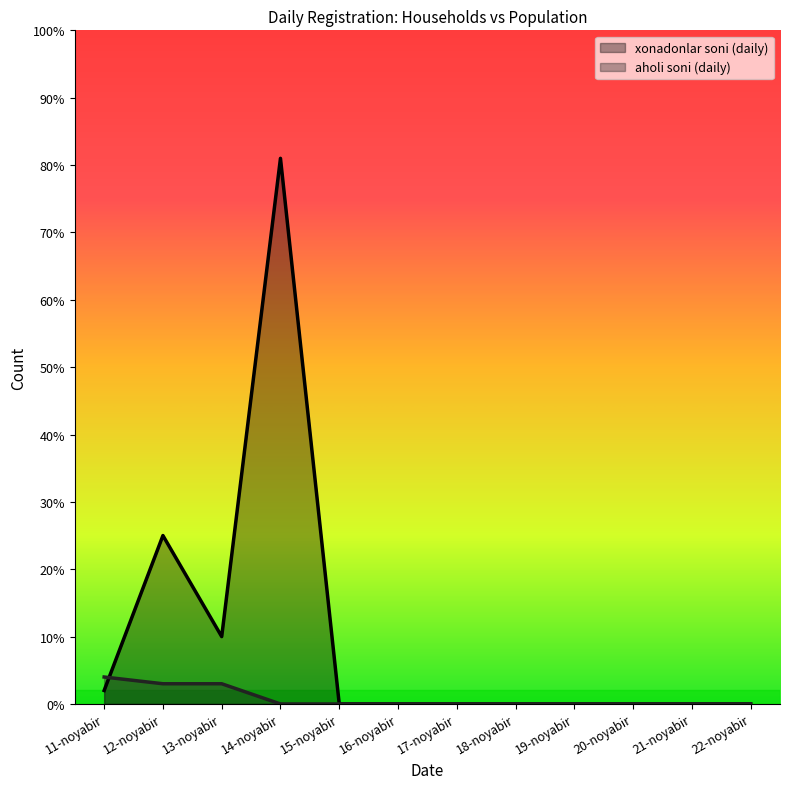

How many values in xonadonlar soni (daily) are above zero?

4